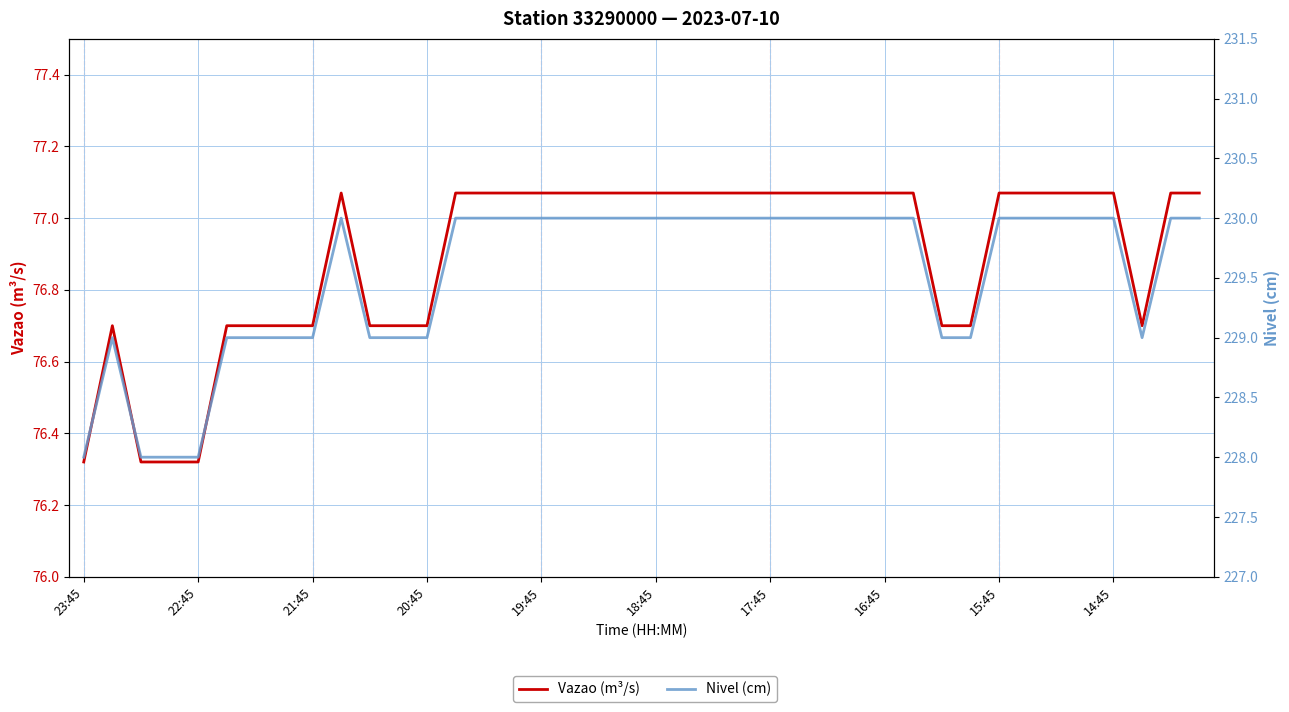

How many values in the Nivel (cm) series are below 230?

15